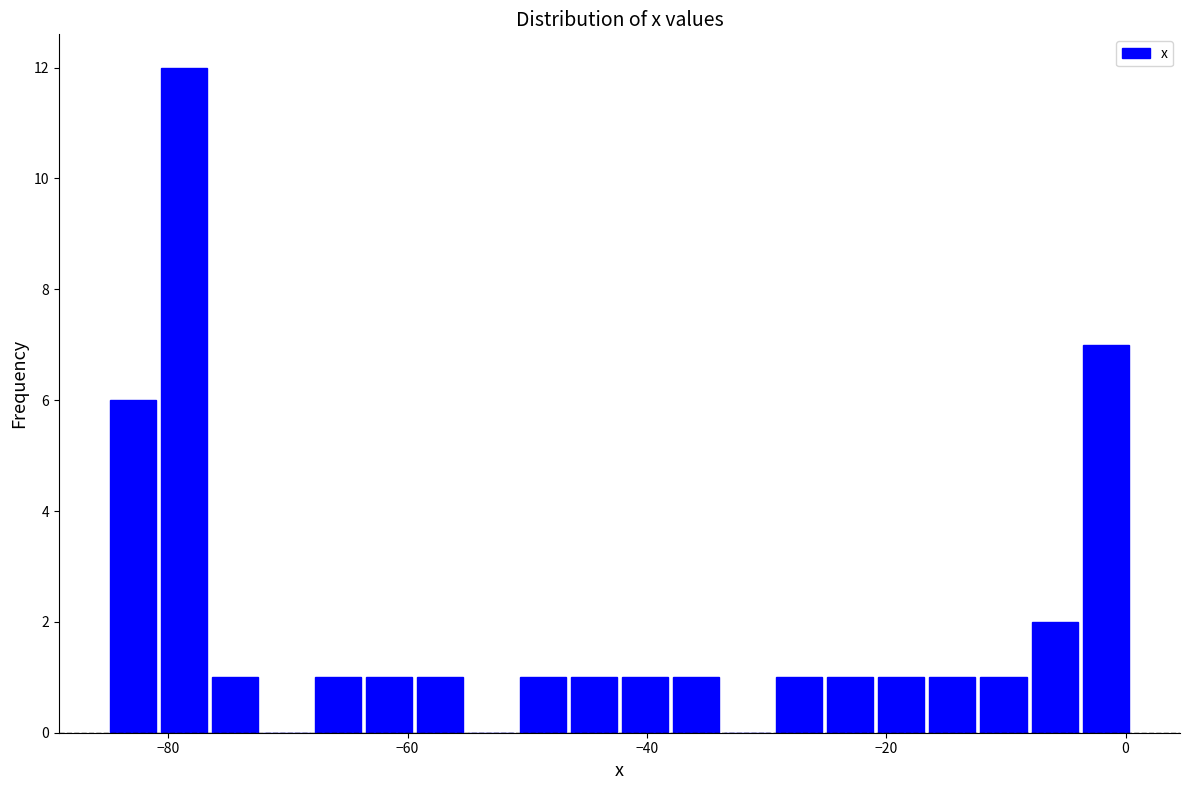

Read against the x-axis, roughly where is the centre of the tallest bar?

-78